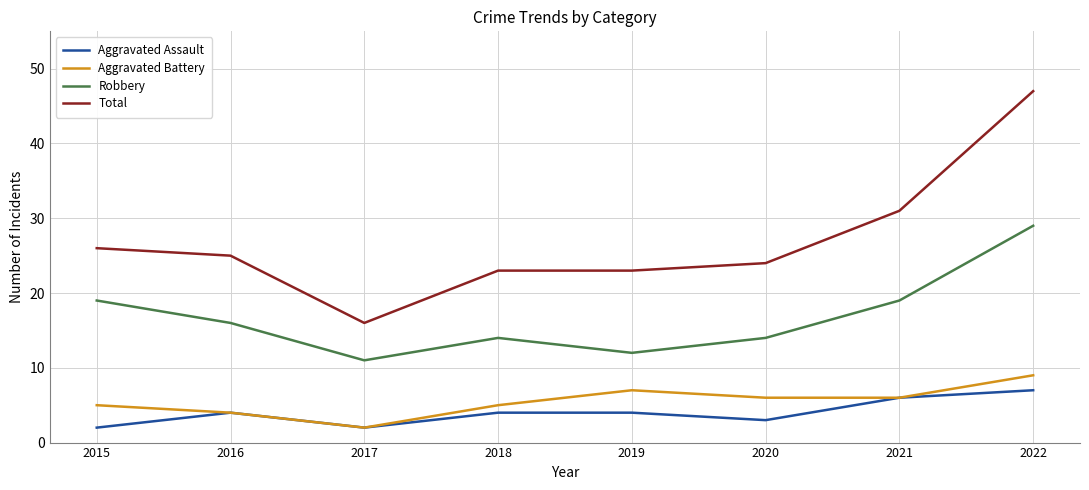

How many categories are shown in the chart?

8